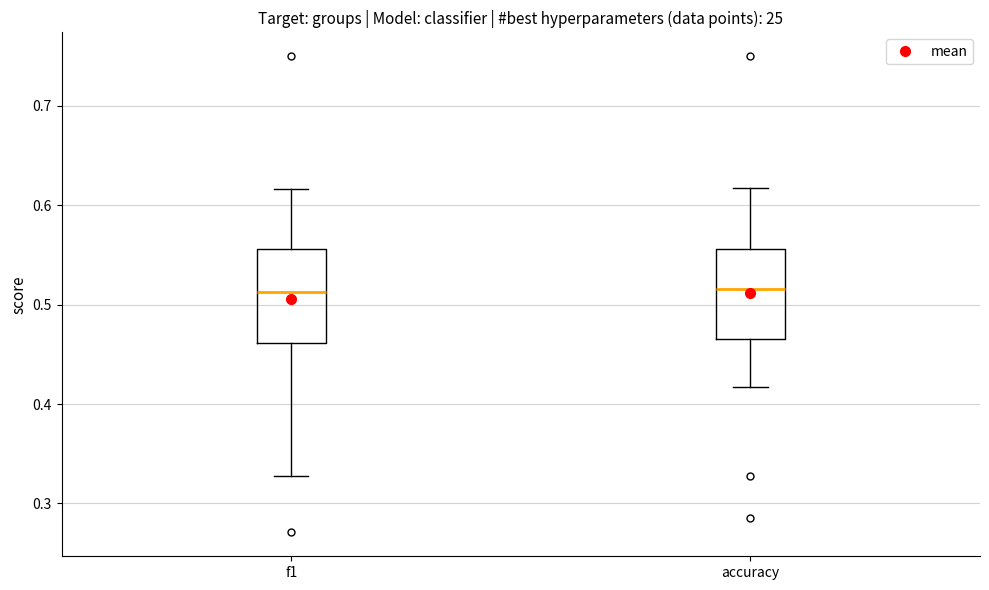

Reading left to right, read every box against the y-axis: the position of its median line, the range the box covers, and the ends of its whiskers. The values are not printed on the chart, so give them approximately, as read against the axis.

f1: median 0.51, box 0.46 to 0.56, whiskers 0.33 to 0.62
accuracy: median 0.52, box 0.47 to 0.56, whiskers 0.42 to 0.62